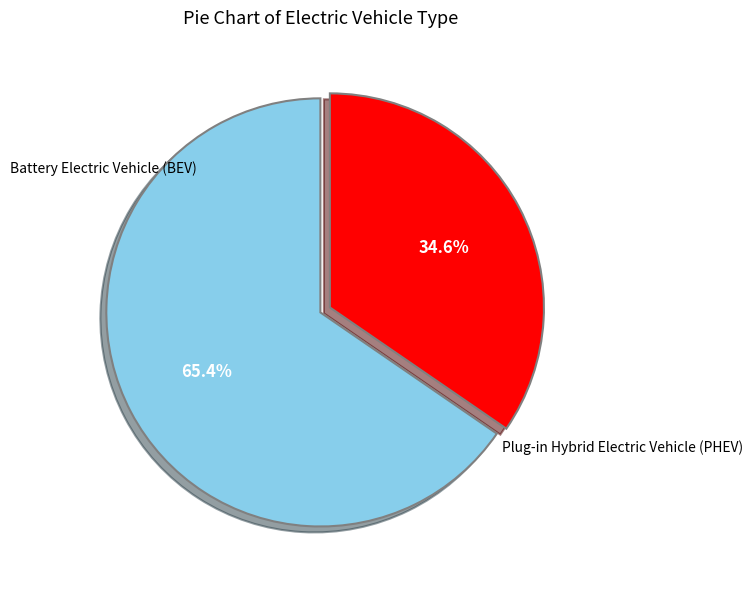

Is there a majority slice in this chart?

Yes